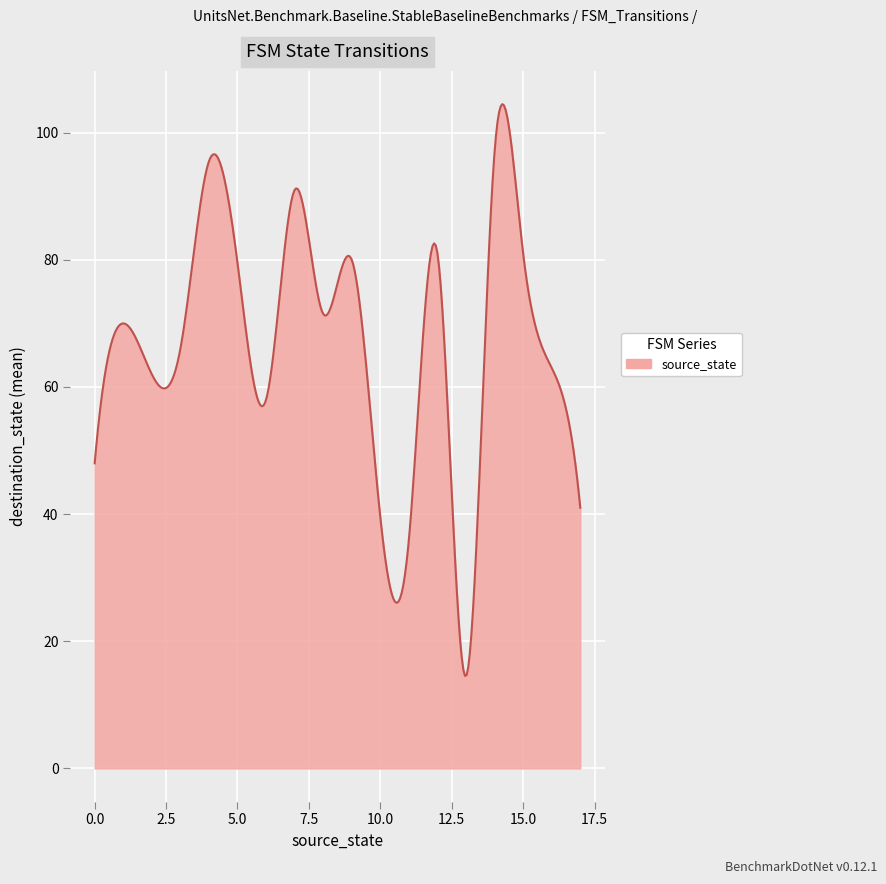

What is the minimum value shown in the chart?

14.6